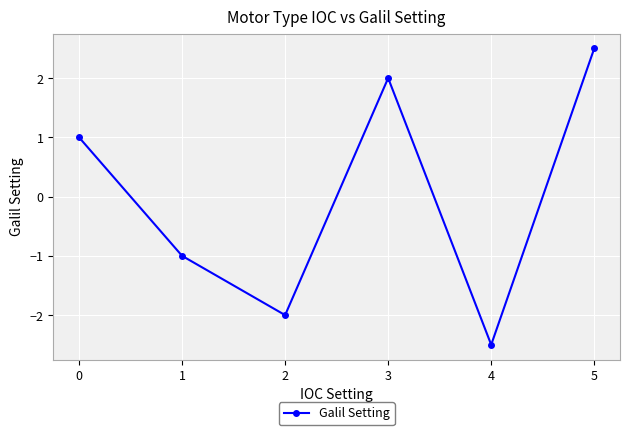

Does the chart display data point markers on the line(s)?

Yes